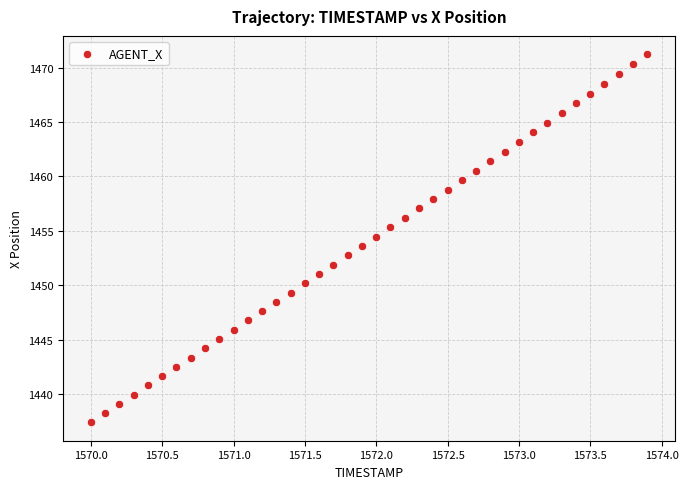

What is the range of Y values (max minus min)?

33.8